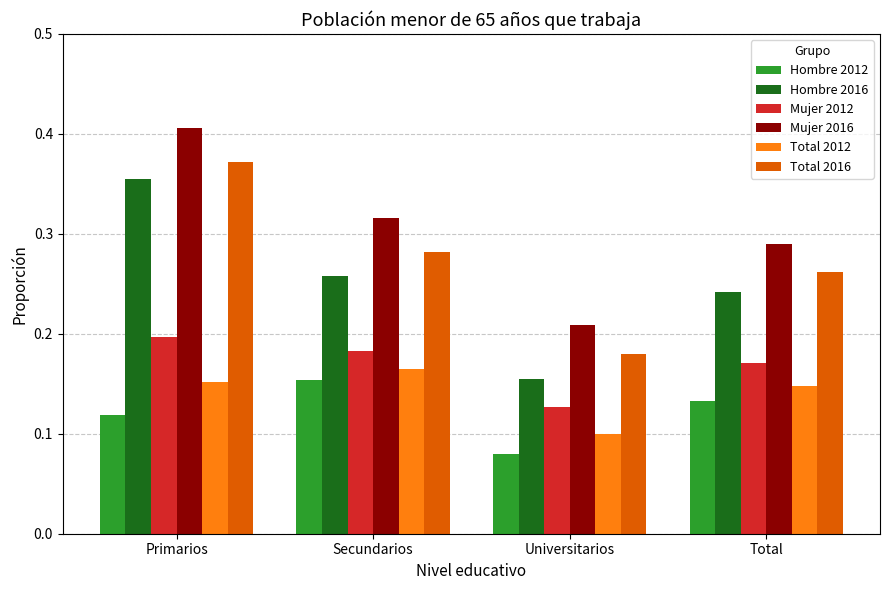

Is it true that Mujer 2012 equals 0.2 at Primarios?

True